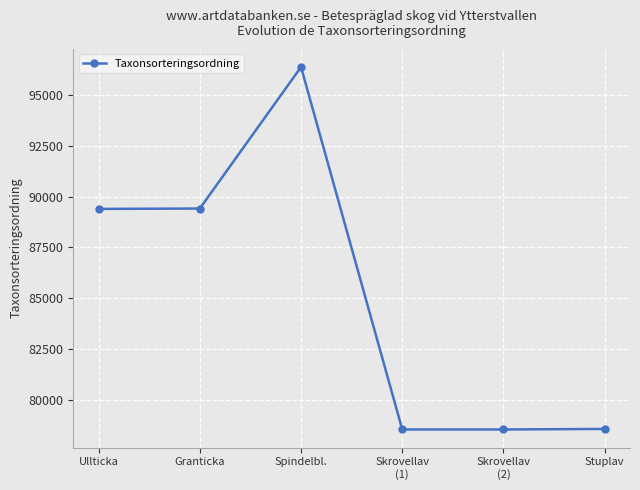

What is the minimum value shown in the chart?

78570